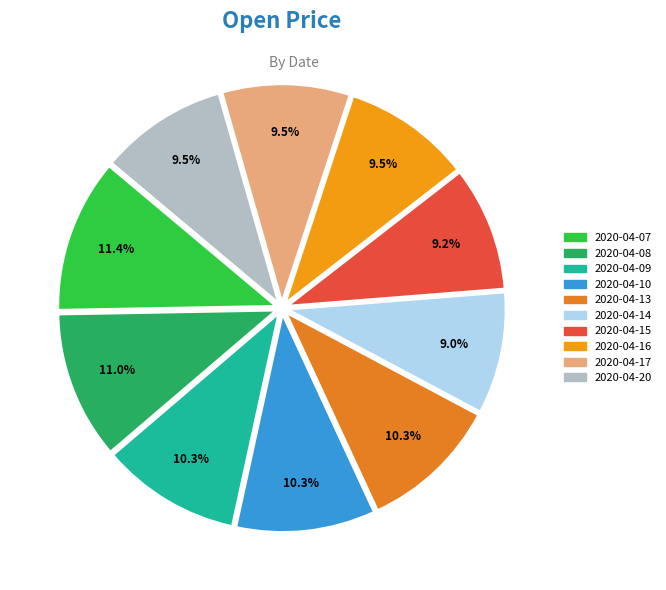

Combined, what portion of the pie is 2020-04-13 and 2020-04-15?

19.6%